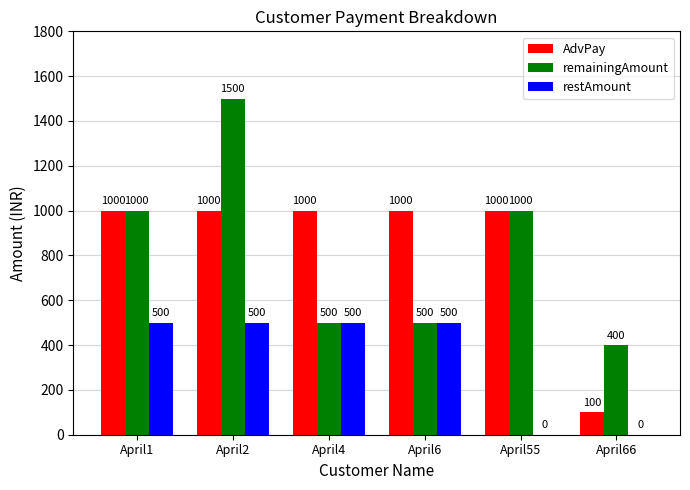

At which category does the chart reach its peak across all series?

April2